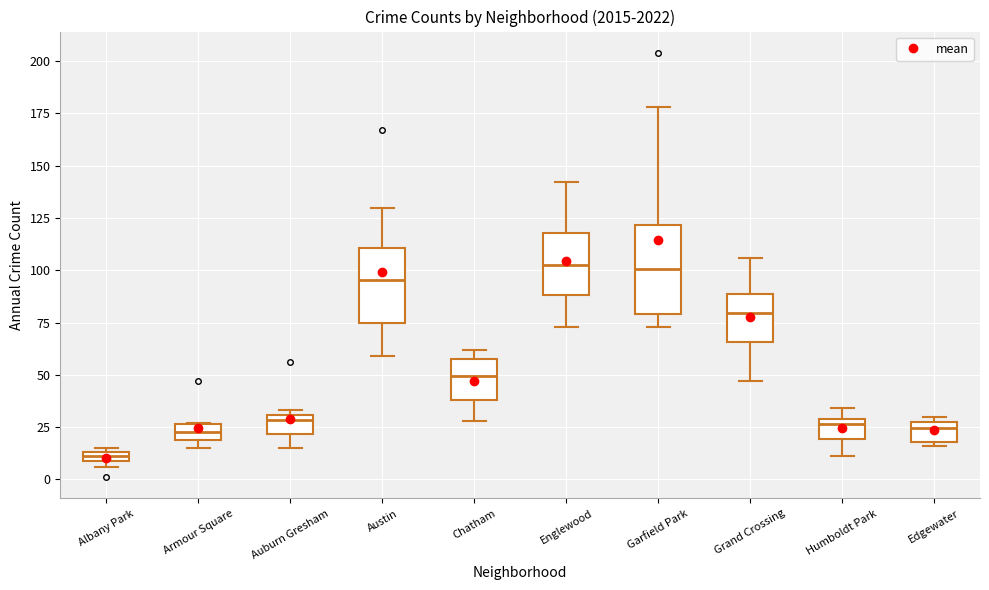

Comparing the boxes themselves (not the whiskers), which one is the tallest?

Garfield Park